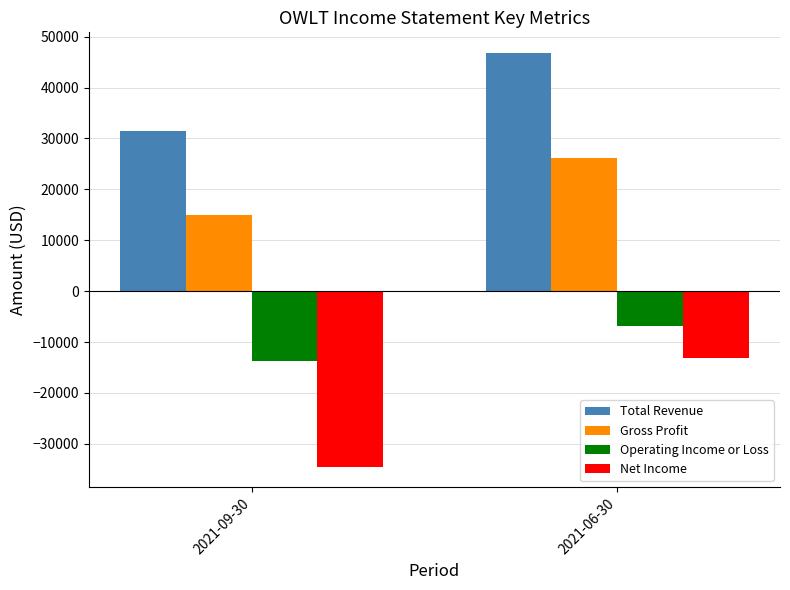

What is the spread (max minus min) of values at 2021-09-30?

66000